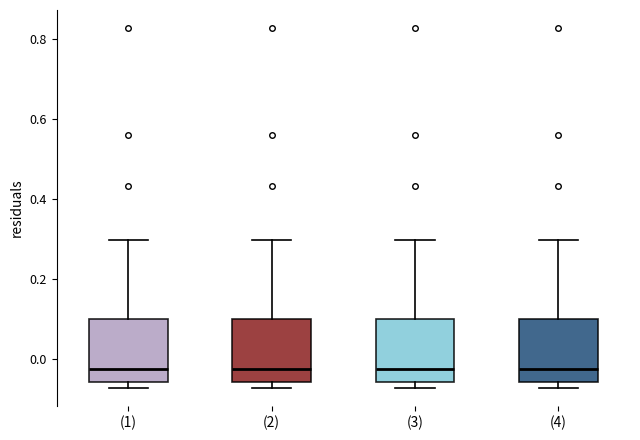

Where does the upper whisker of the box for (4) end on the y-axis? The values are not printed on the chart, so give them approximately, as read against the axis.

0.30